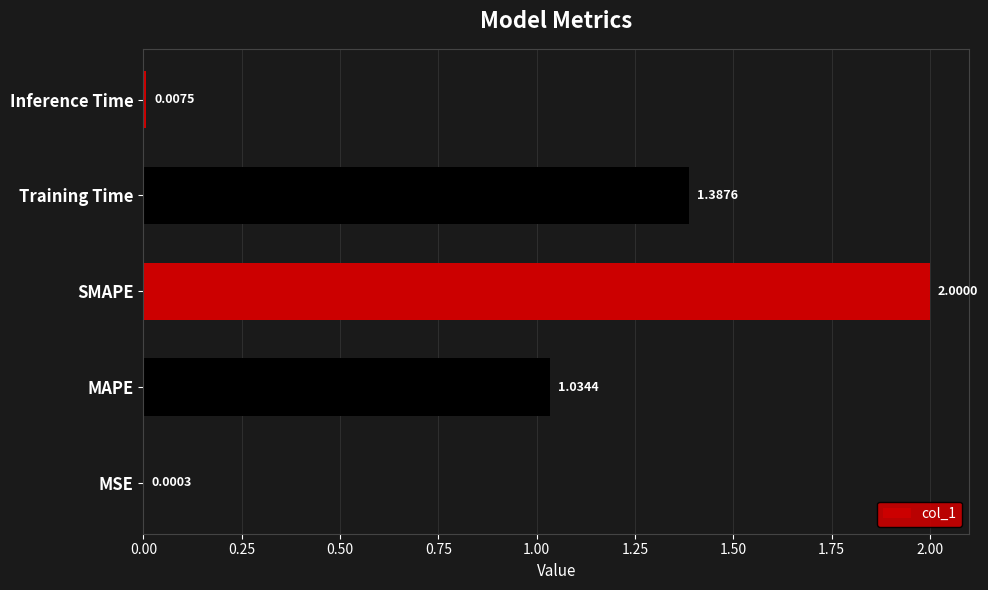

Between Inference Time and MSE, which is larger?

Inference Time